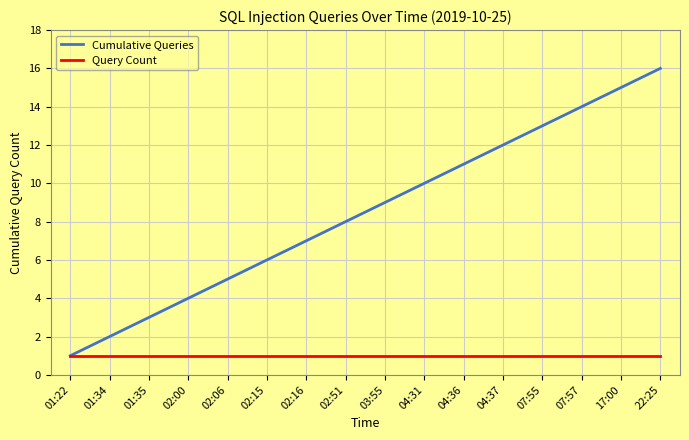

What is the highest value of the Cumulative Queries series?

16